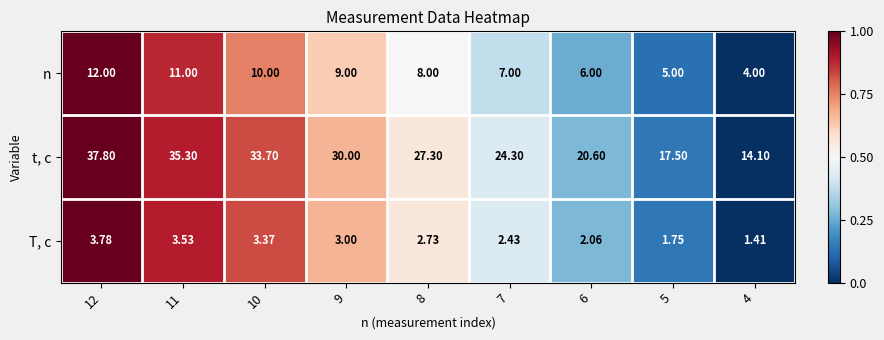

Which series changed the most between 10 and 6?

t, c